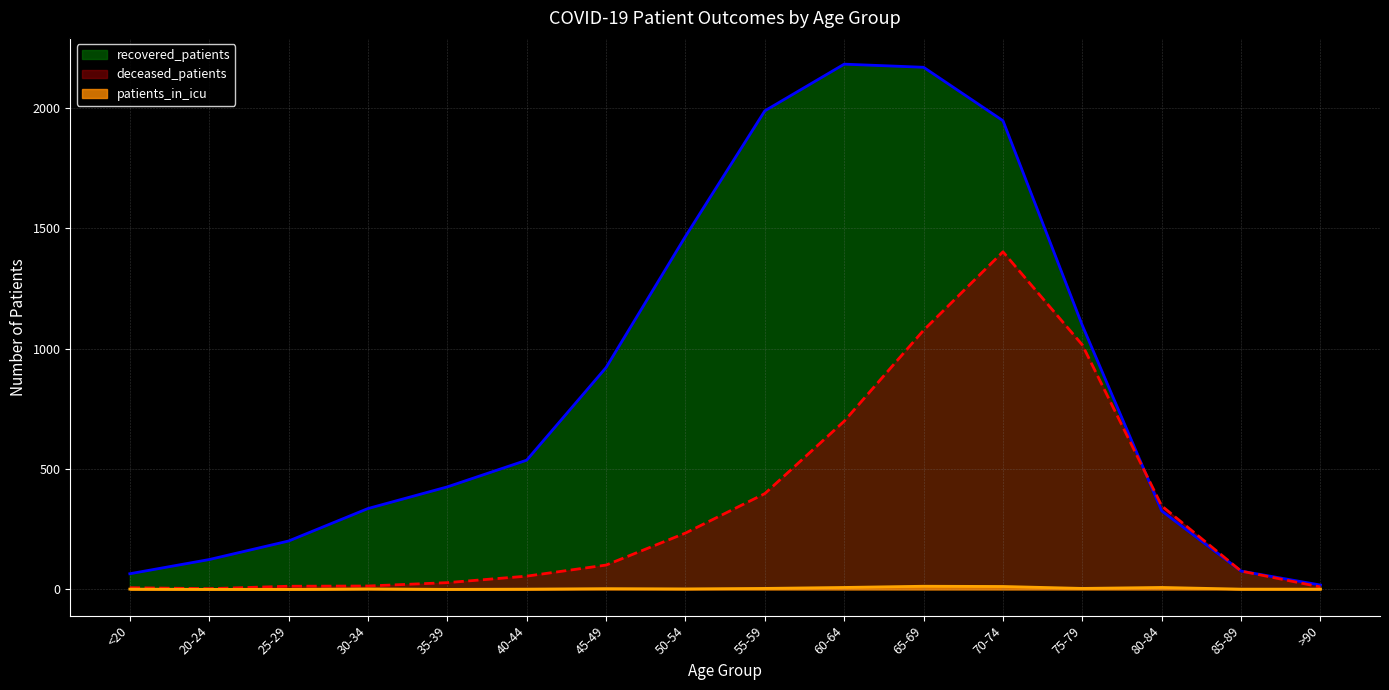

Which category has the highest value in the patients_in_icu series?

65-69